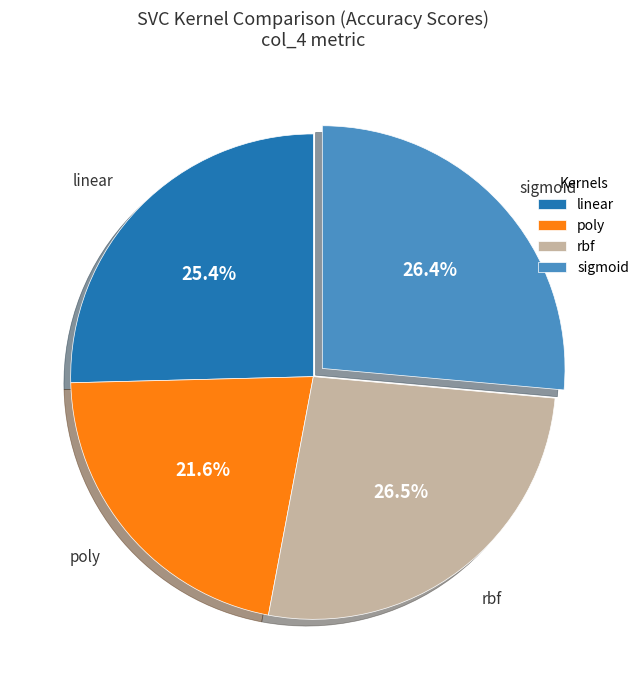

Combined, do linear and poly account for over 50%?

No